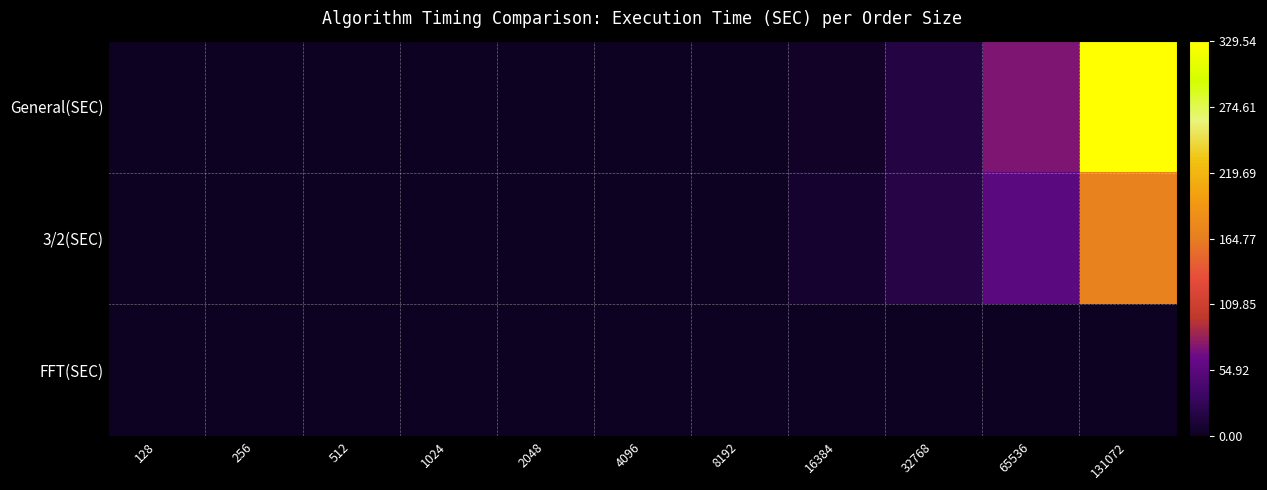

Which label corresponds to the smallest value in the chart?

128